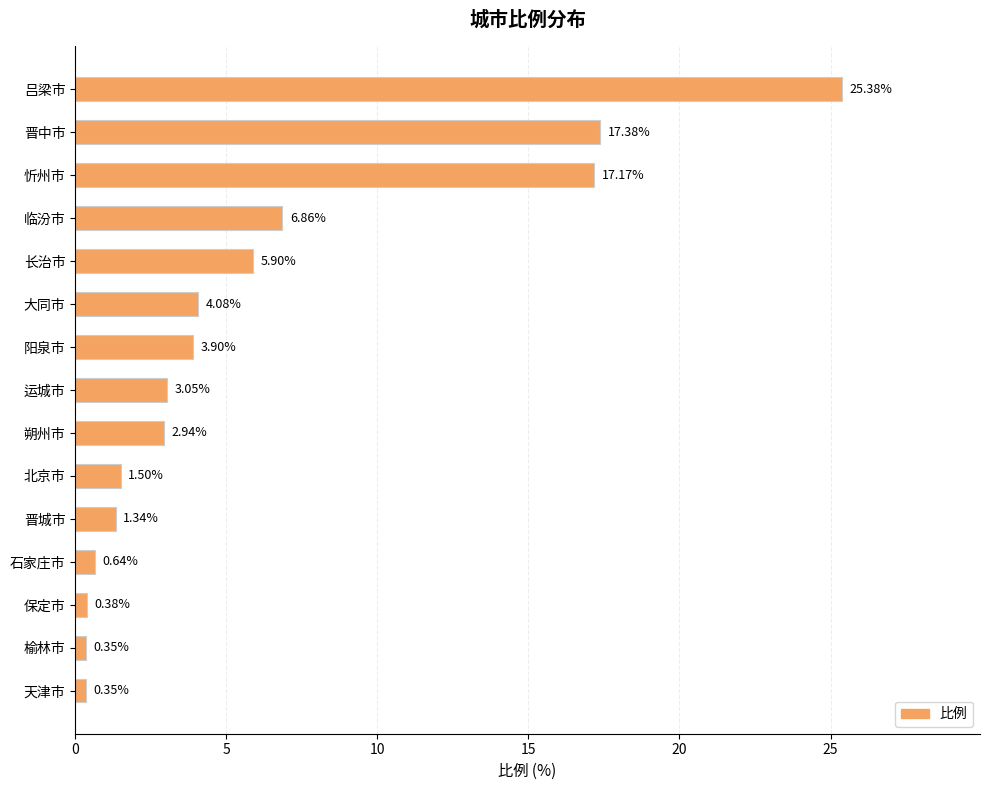

What is the label of the 11th bar from the top?

晋城市